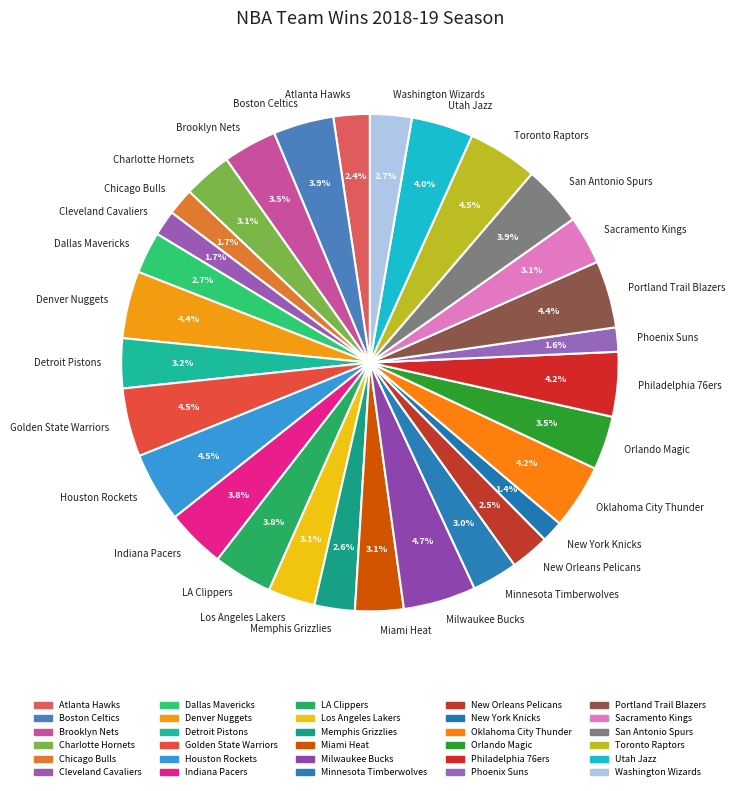

True or false: Philadelphia 76ers accounts for 4% of the total.

True